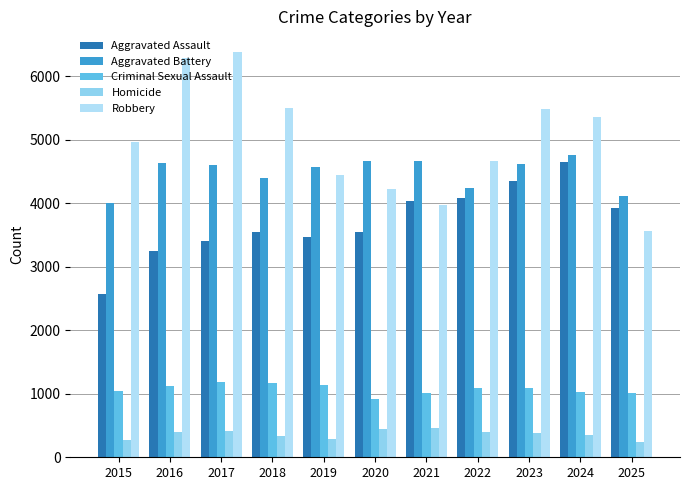

What is the value of the Homicide bar at the 3rd from the left?

413